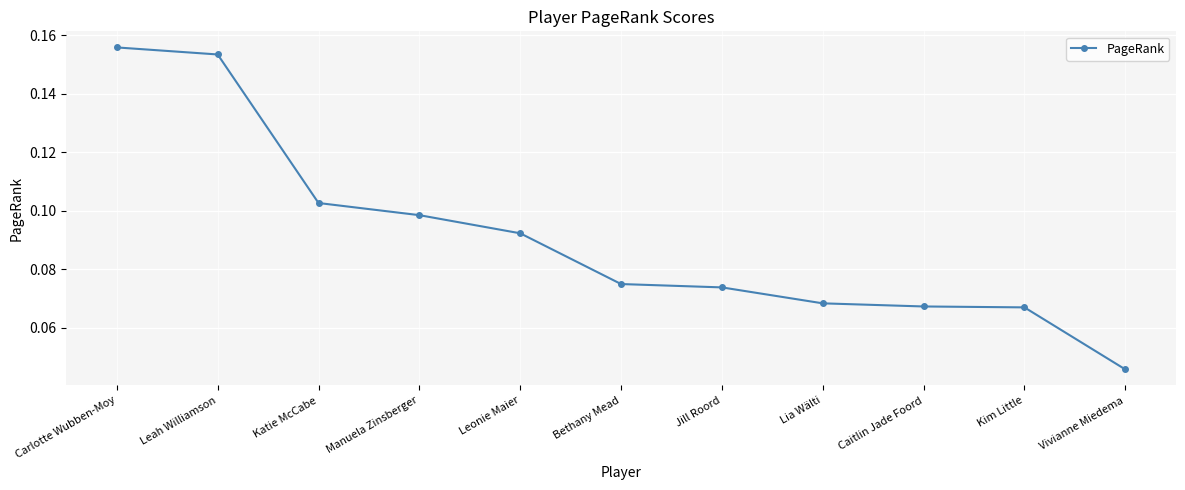

True or false: the data has more than 1 interior local peaks.

False